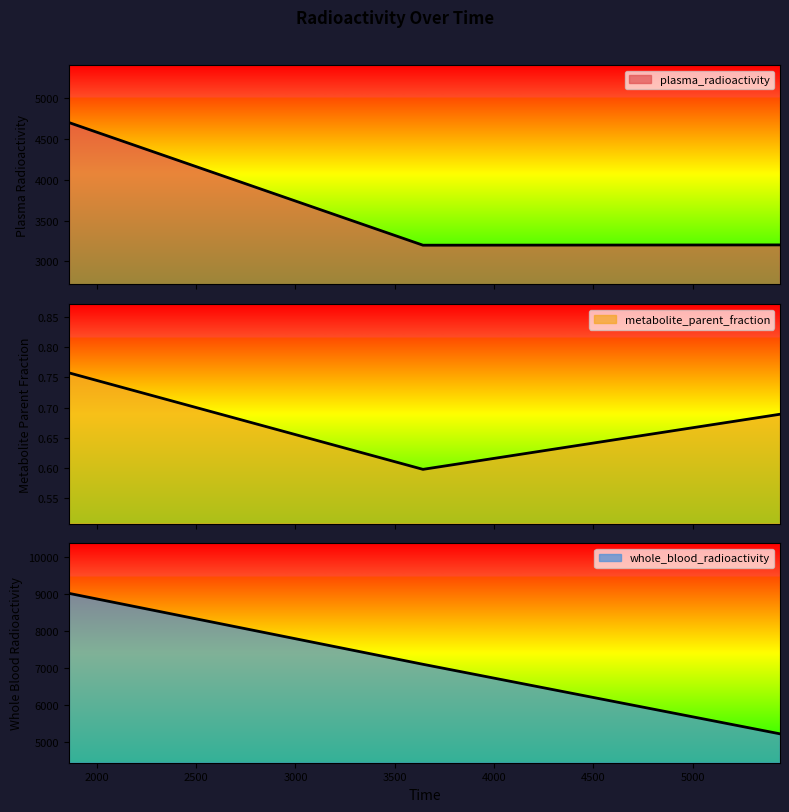

Between 3642.0 and 5440.2, which series saw the biggest shift?

whole_blood_radioactivity